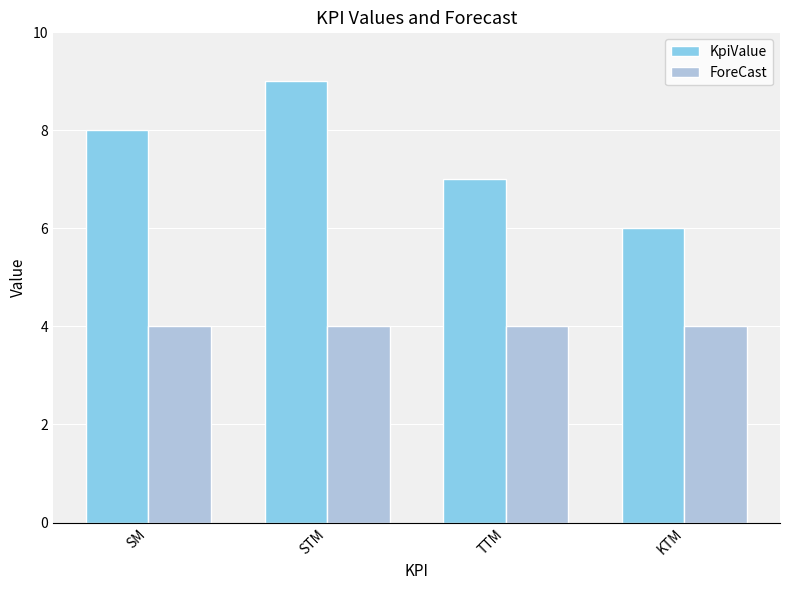

What is the label of the 4th bar from the left?

KTM